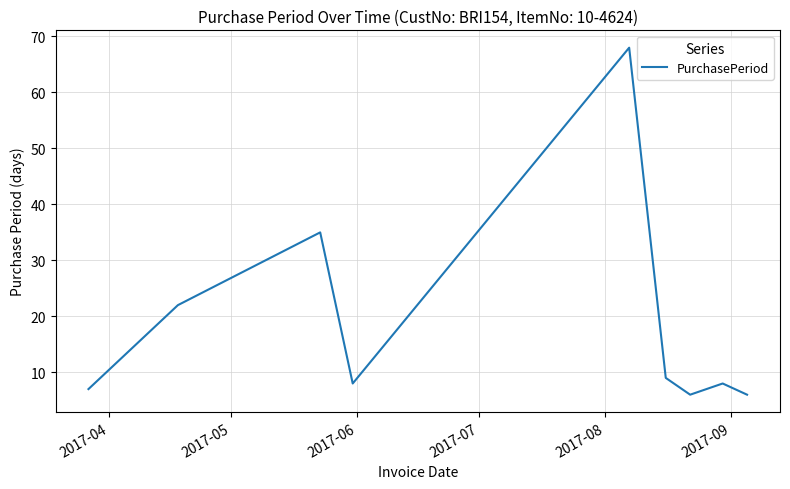

Is this an area chart (filled region under the line)?

No